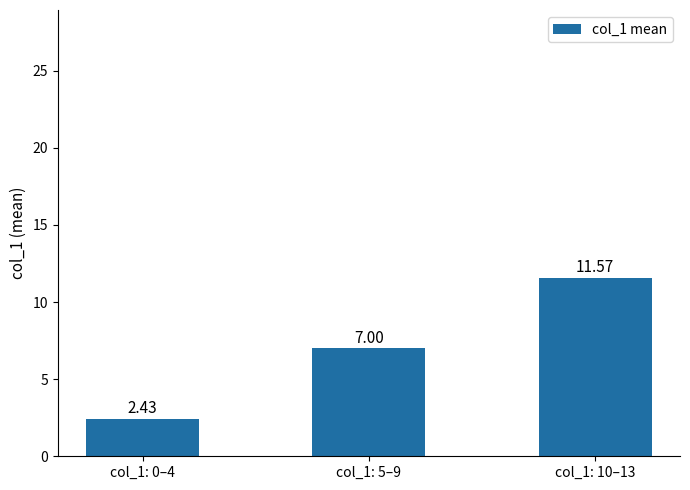

Rank the categories by value from lowest to highest.

col_1: 0–4, col_1: 5–9, col_1: 10–13